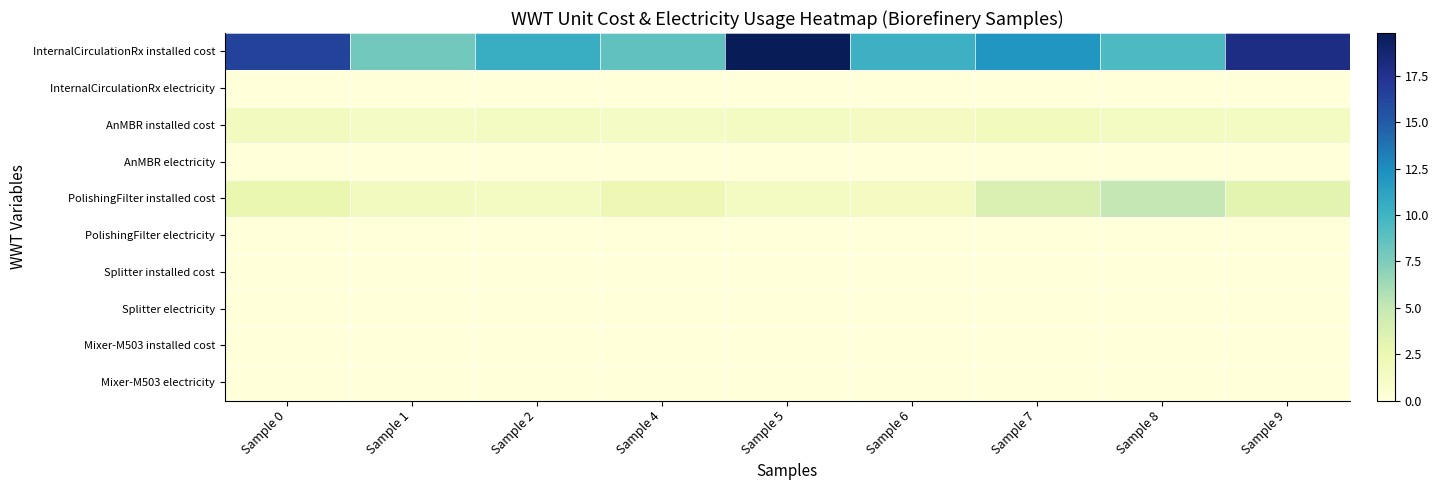

What is the difference between the highest and lowest values at Sample 0?

16.4